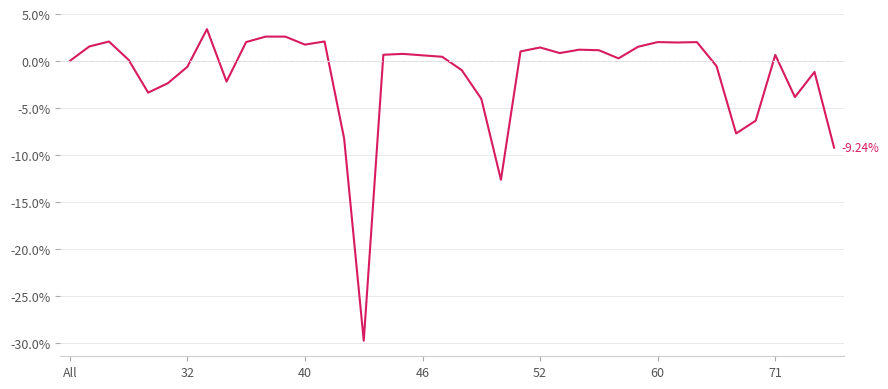

What is the difference between the maximum and minimum values?

33.2